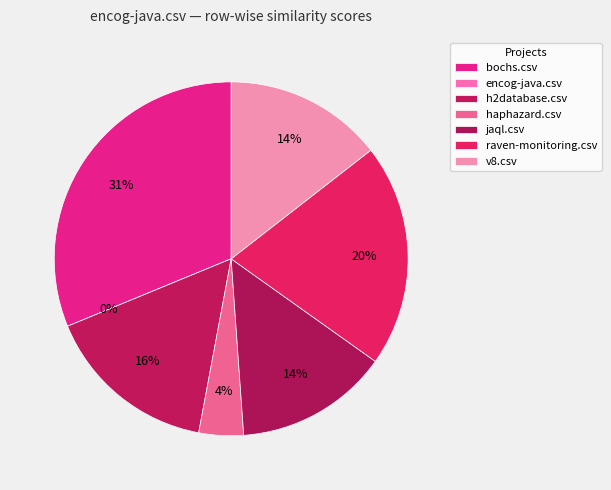

What is the change in value from raven-monitoring.csv to v8.csv?

-0.1